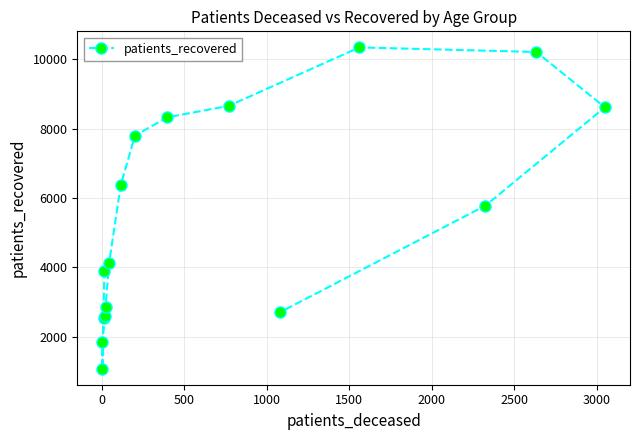

Between 500 and 1000, which is larger?

1000